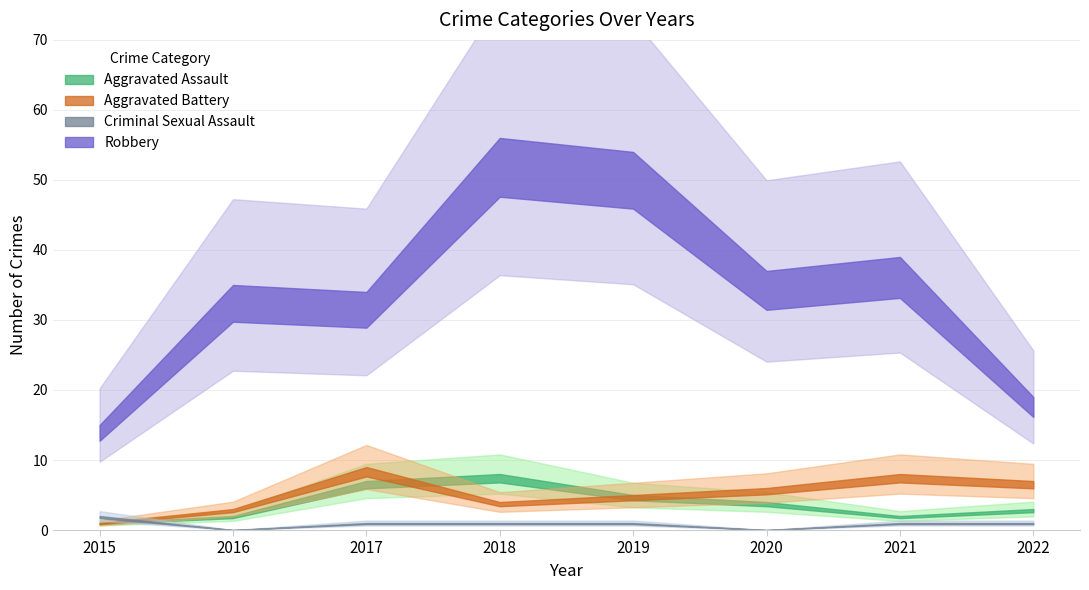

What value does the Criminal Sexual Assault series have at 2018?

1